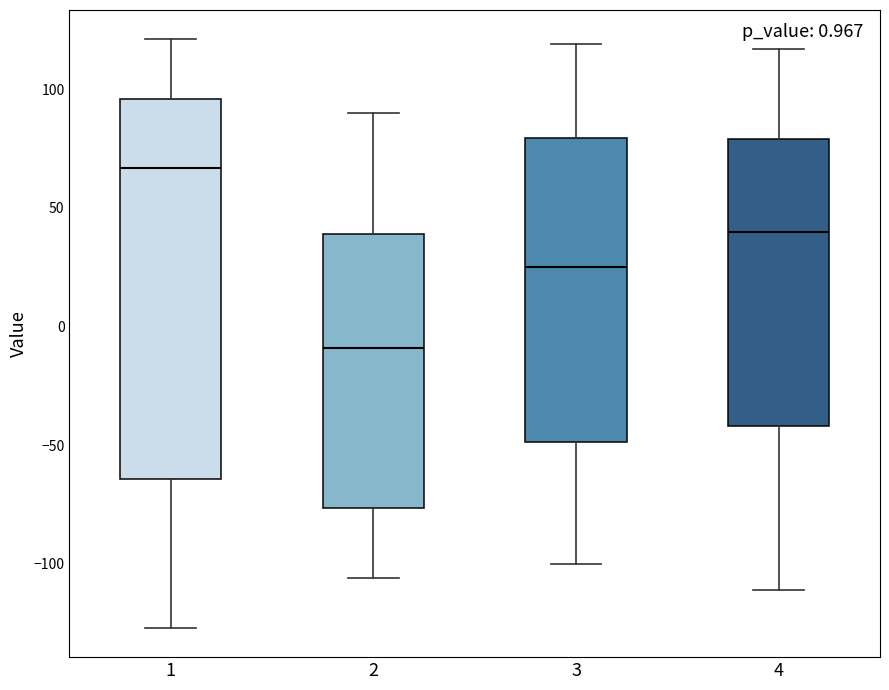

Which box is the tallest, from its lower edge to its upper edge?

1